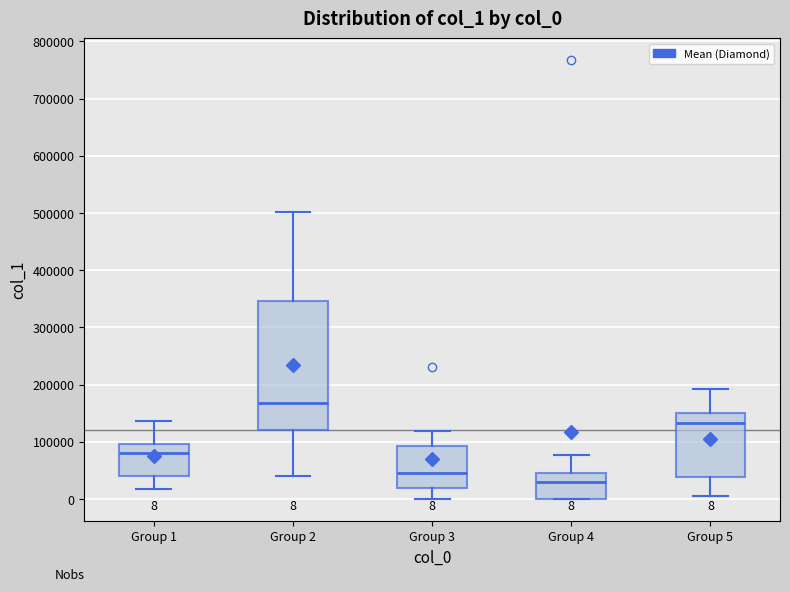

Which box's median line is the highest?

Group 2